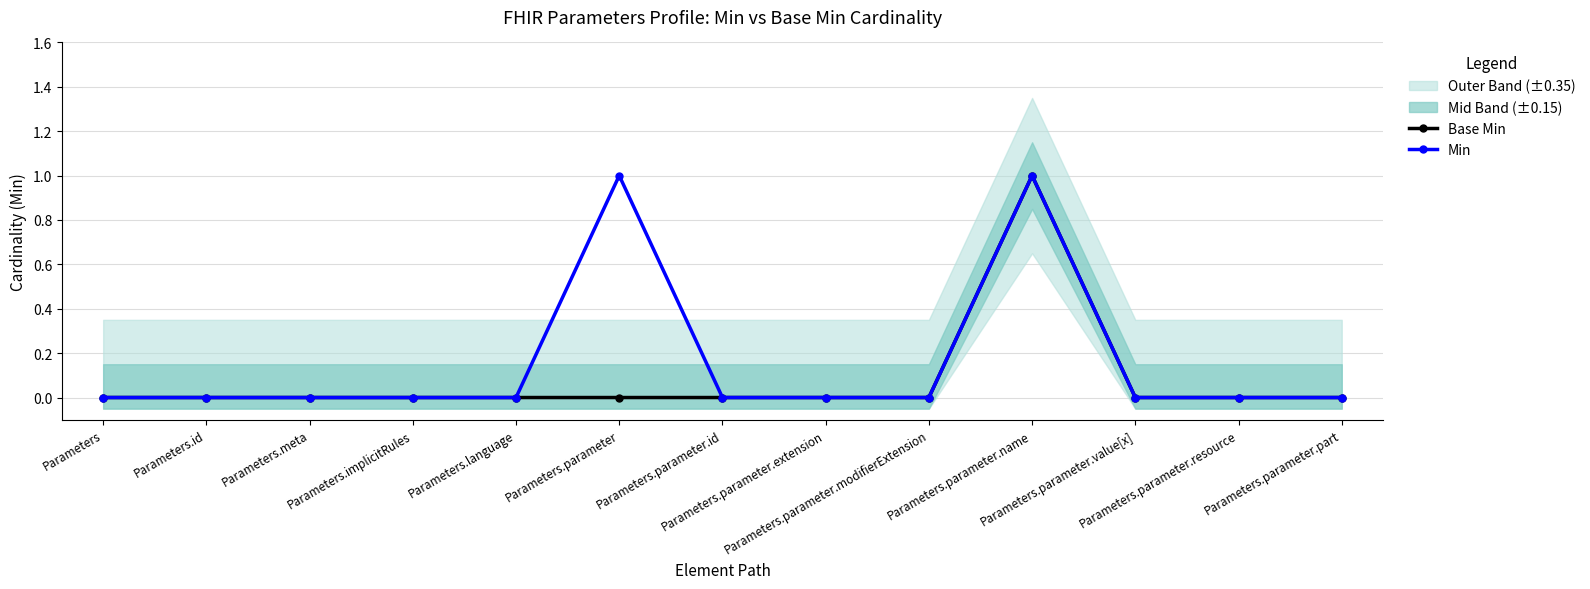

How many values in the Min series exceed 0?

2